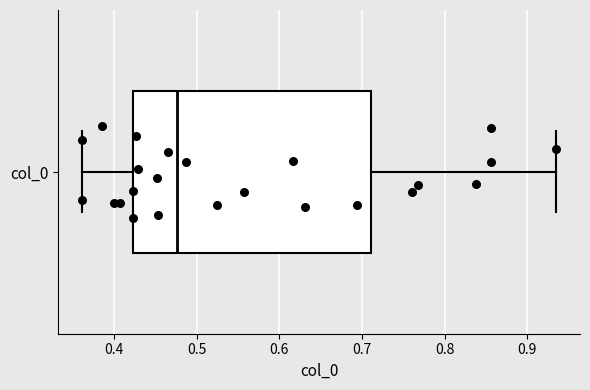

Transcribe this box plot: give where the median line is, the range the box spans, and where the two whiskers end, as read against the x-axis. The values are not printed on the chart, so give them approximately, as read against the axis.

median 0.48, box 0.42 to 0.71, whiskers 0.36 to 0.93